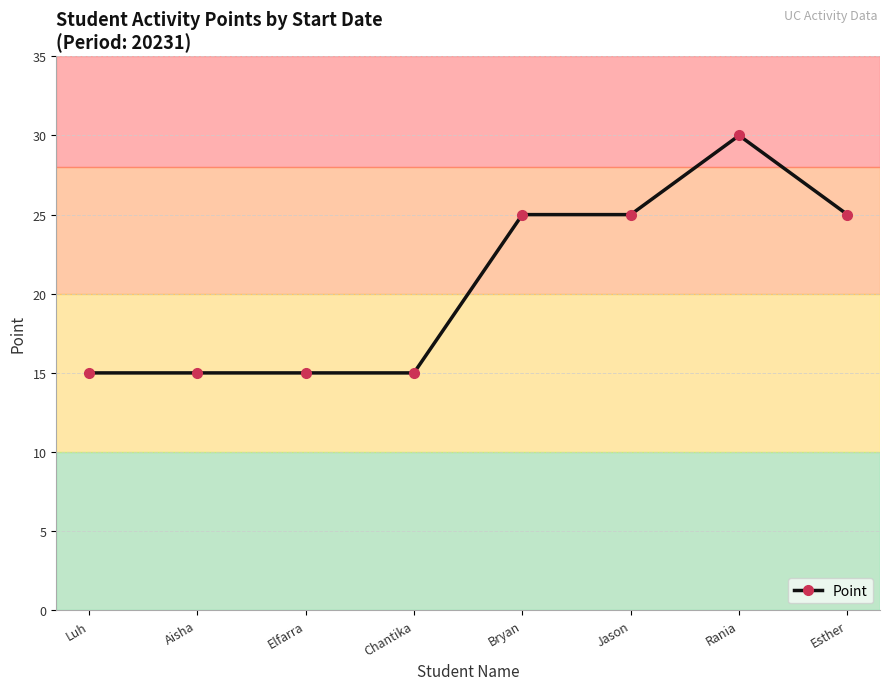

The chart shows a value of 15 at Elfarra. True or false?

True